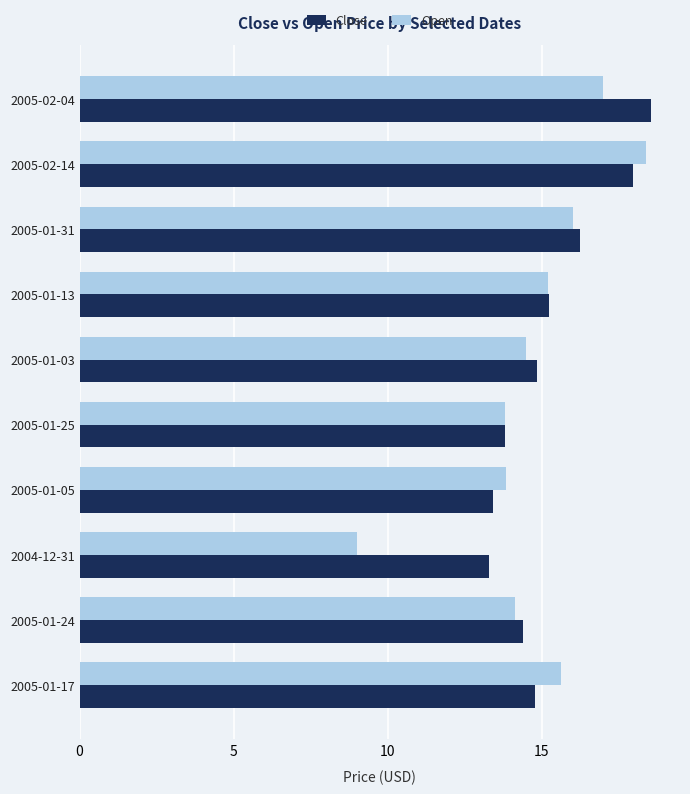

Which category has the highest value in the Close series?

2005-02-04